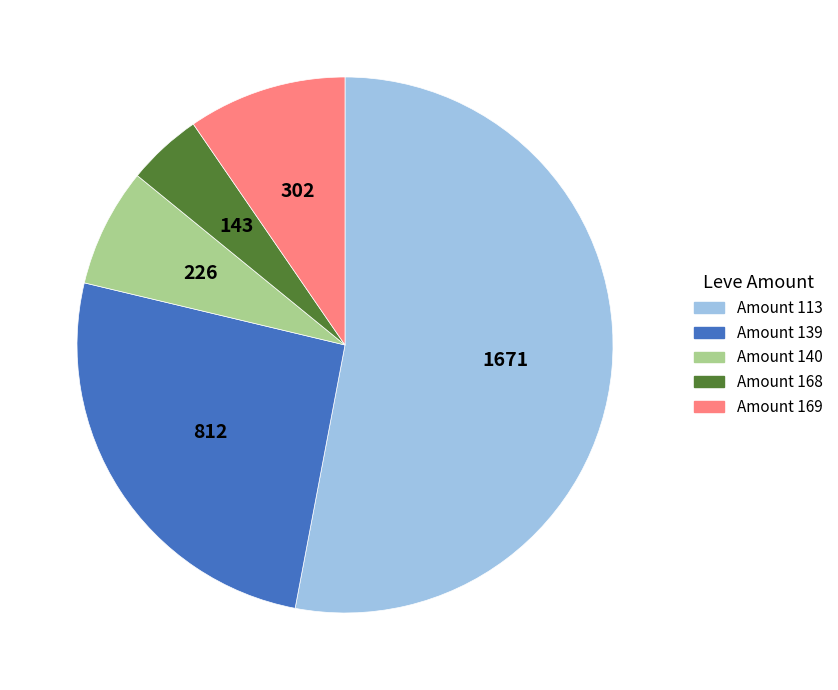

Does any single category account for the majority?

Yes